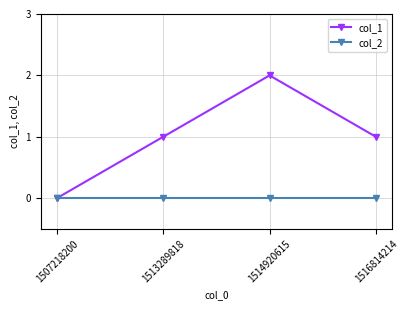

Which series has the widest spread of values?

col_1